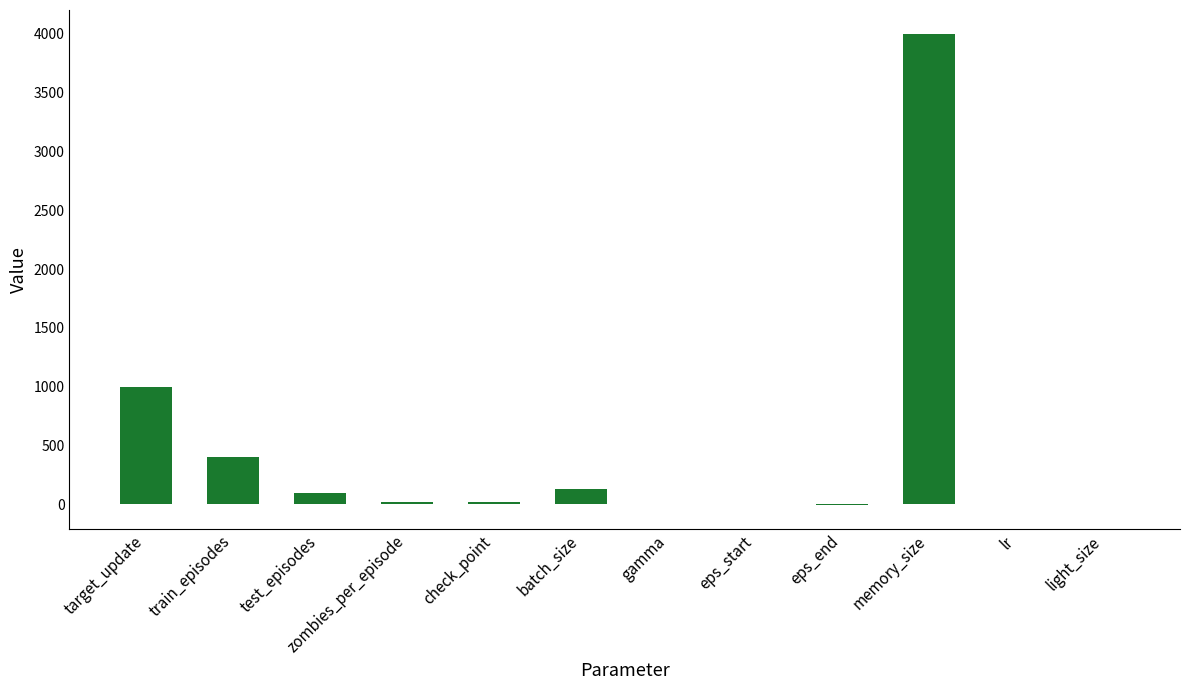

The chart shows a value of 128.0 at batch_size. True or false?

True